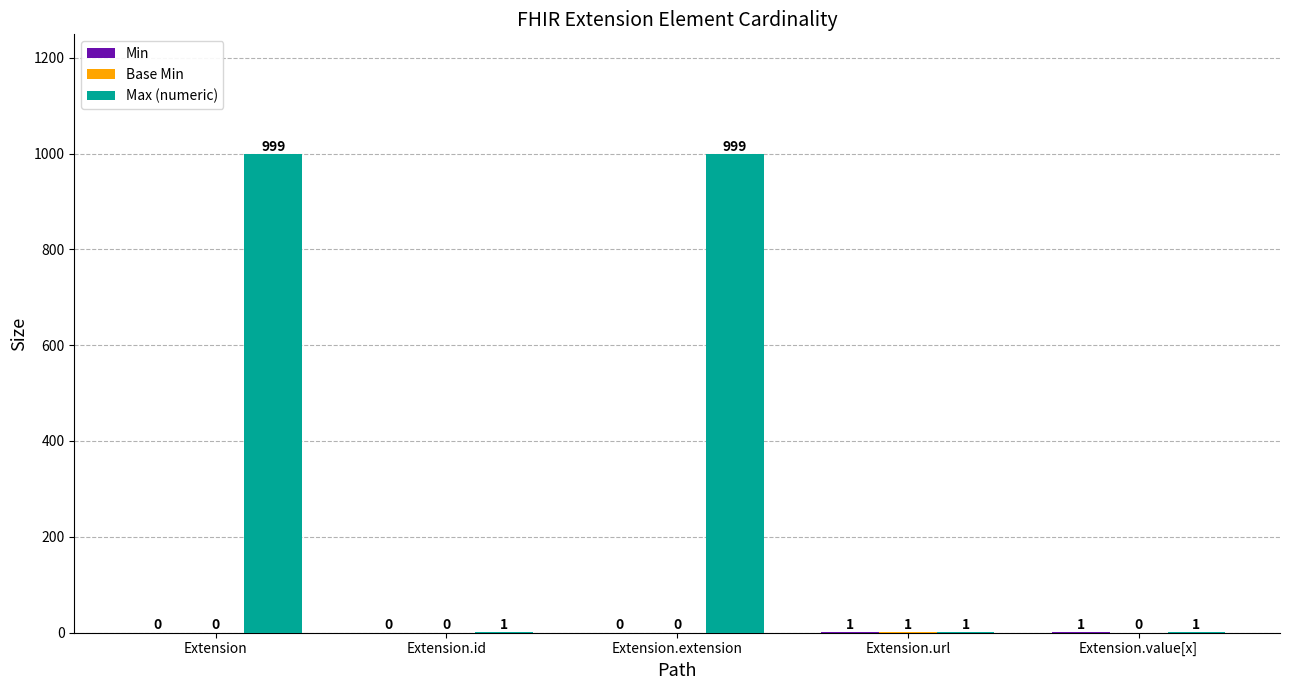

What is the sum of all Max (numeric) values?

2001